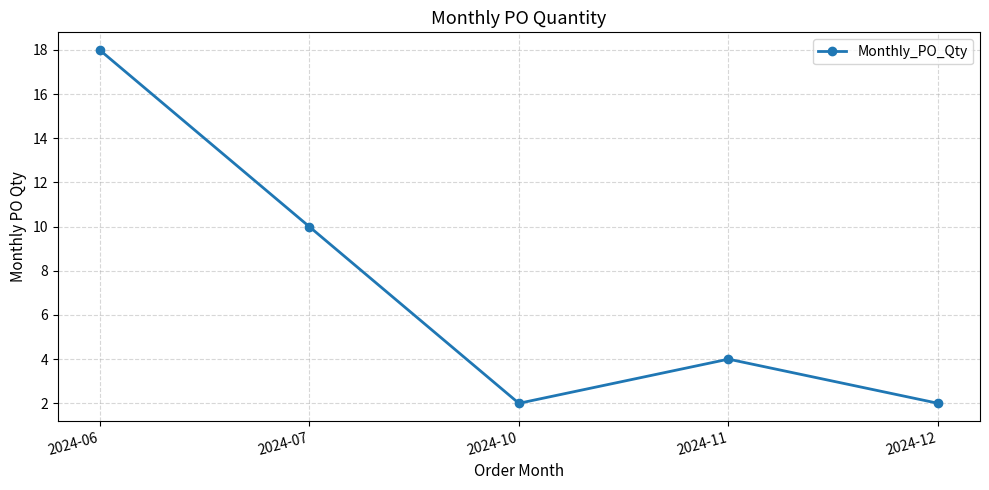

At which label does the data first exceed 4?

2024-06